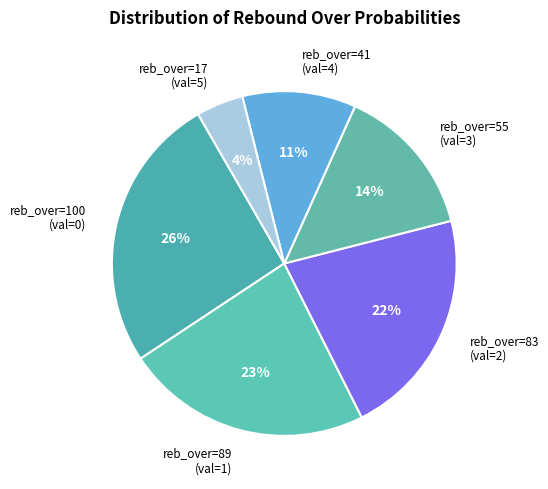

Which has a higher value, reb_over=17 (val=5) or reb_over=41 (val=4)?

reb_over=41 (val=4)